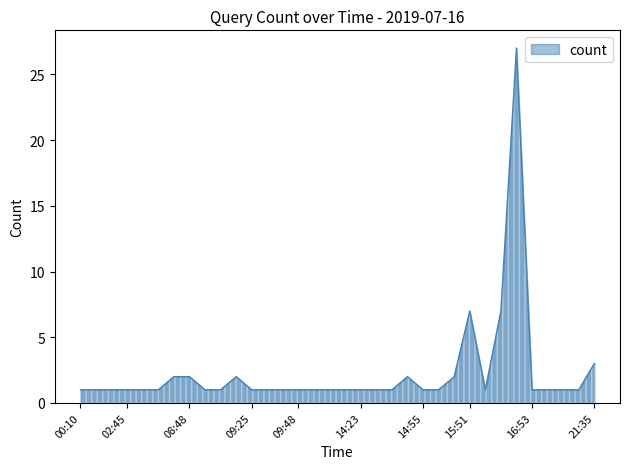

What is the difference between the maximum and minimum values?

26